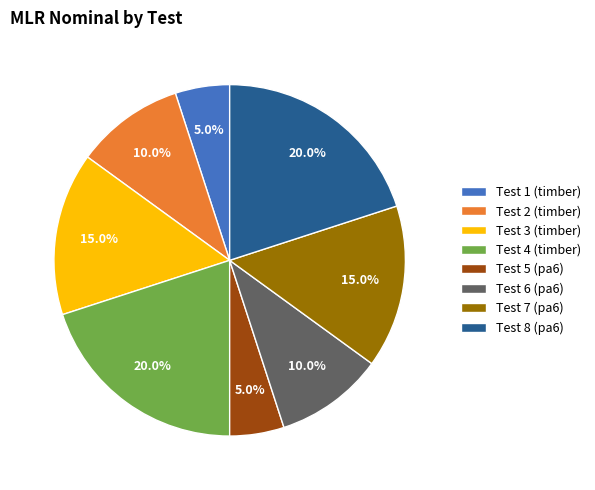

To the nearest percent, what is the difference between the largest and smallest slice percentages?

15%